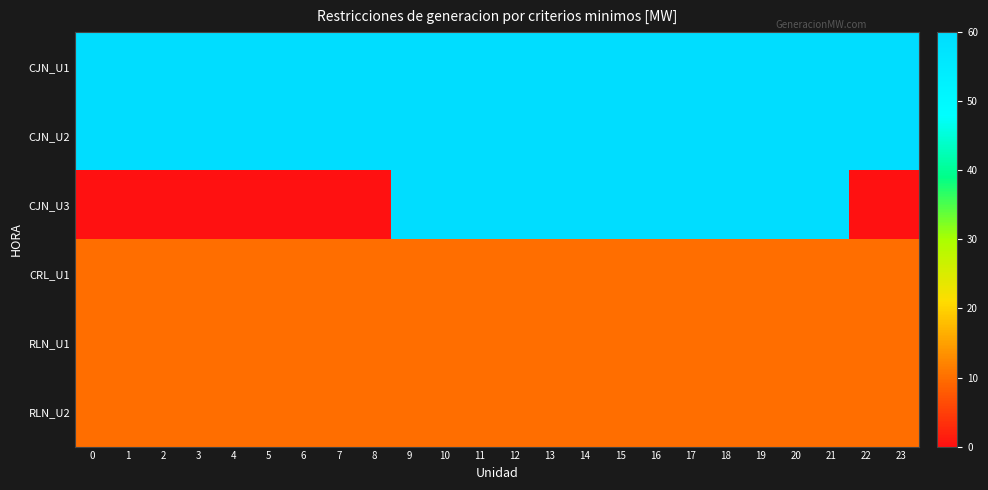

Which series has the largest total across all categories?

CJN_U1